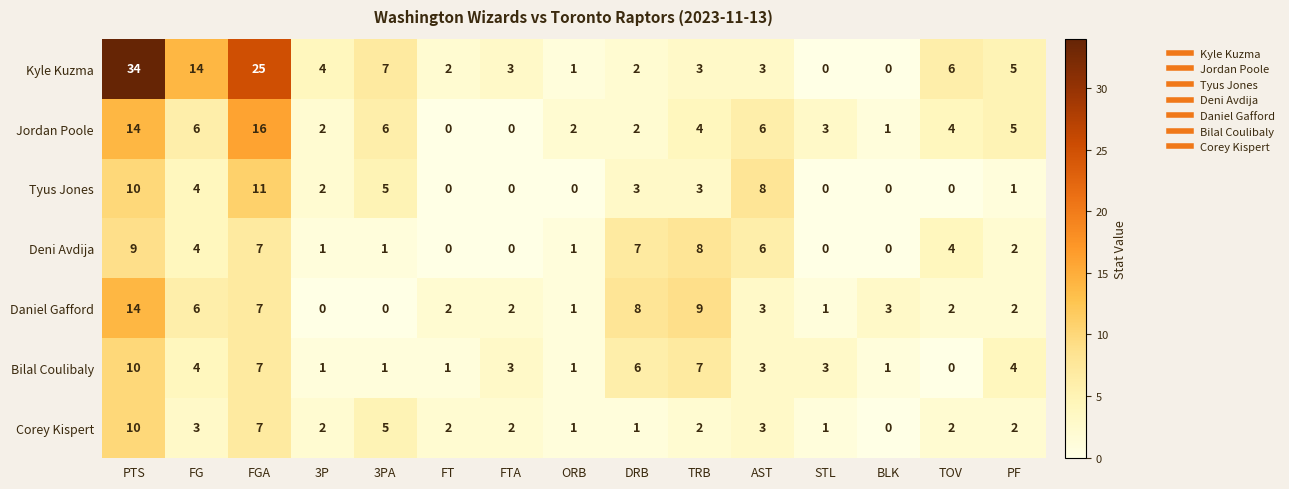

At which category does the chart reach its peak across all series?

PTS